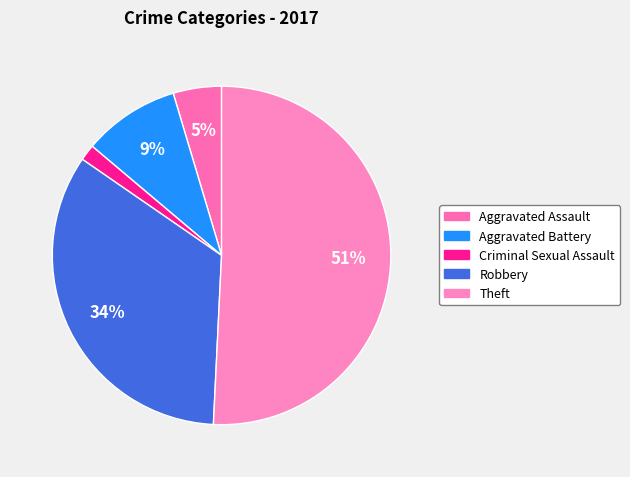

Do Aggravated Battery and Theft together represent more than half of the pie?

Yes